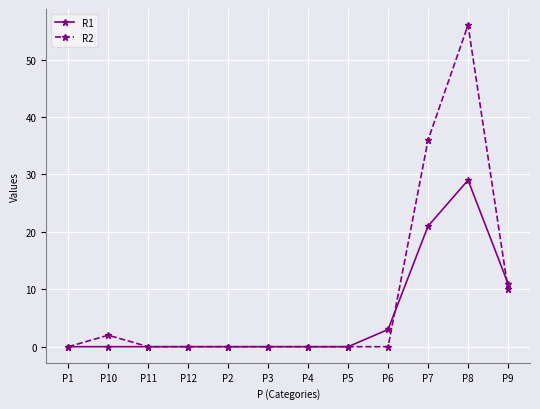

How many lines are shown in the chart?

2